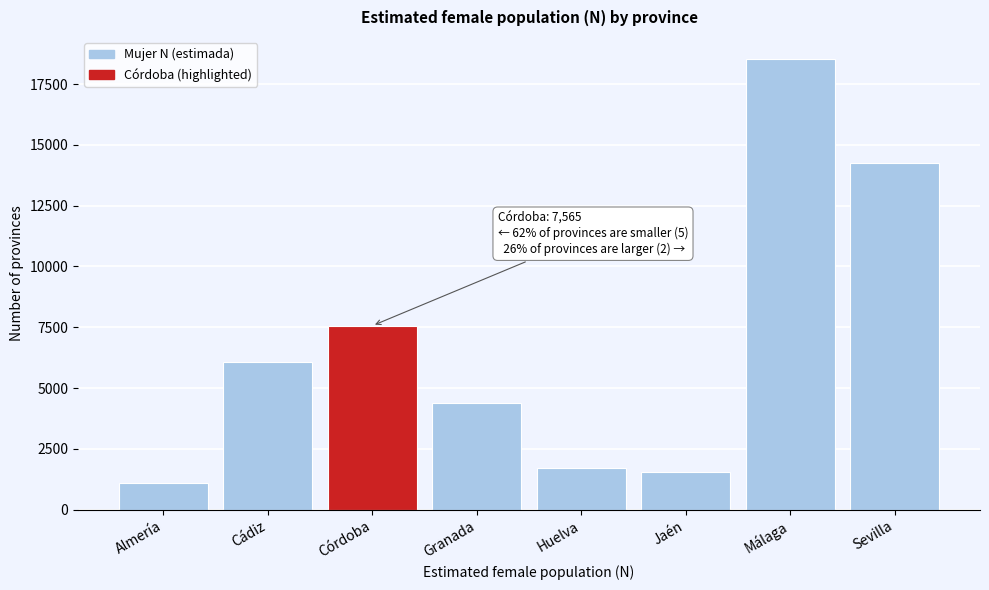

Reading right to left, transcribe all the data shown in this chart.

Sevilla=14235	Málaga=18510	Jaén=1559	Huelva=1696	Granada=4387	Córdoba=7565	Cádiz=6086	Almería=1088